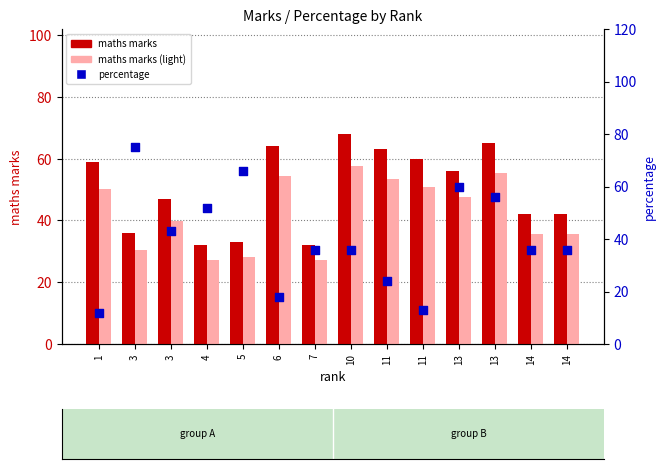

Which series contains the highest Y value?

percentage